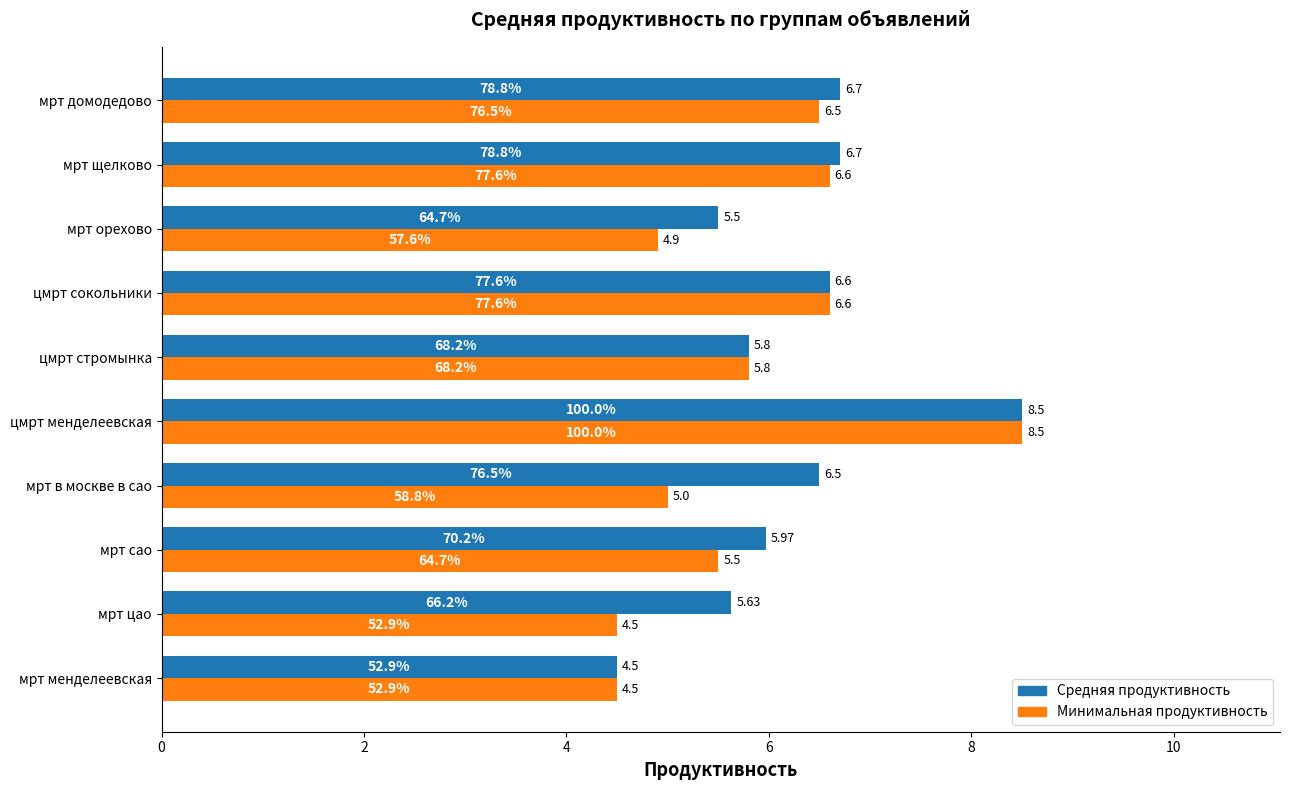

At which label is Минимальная продуктивность closest to 6?

цмрт стромынка